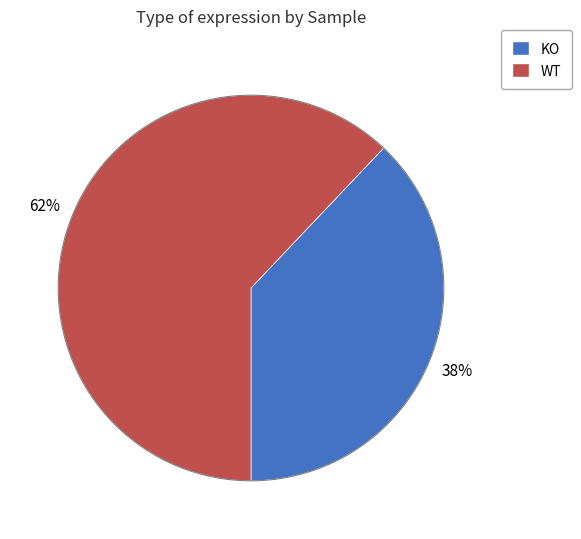

How many slices are in this pie chart?

2